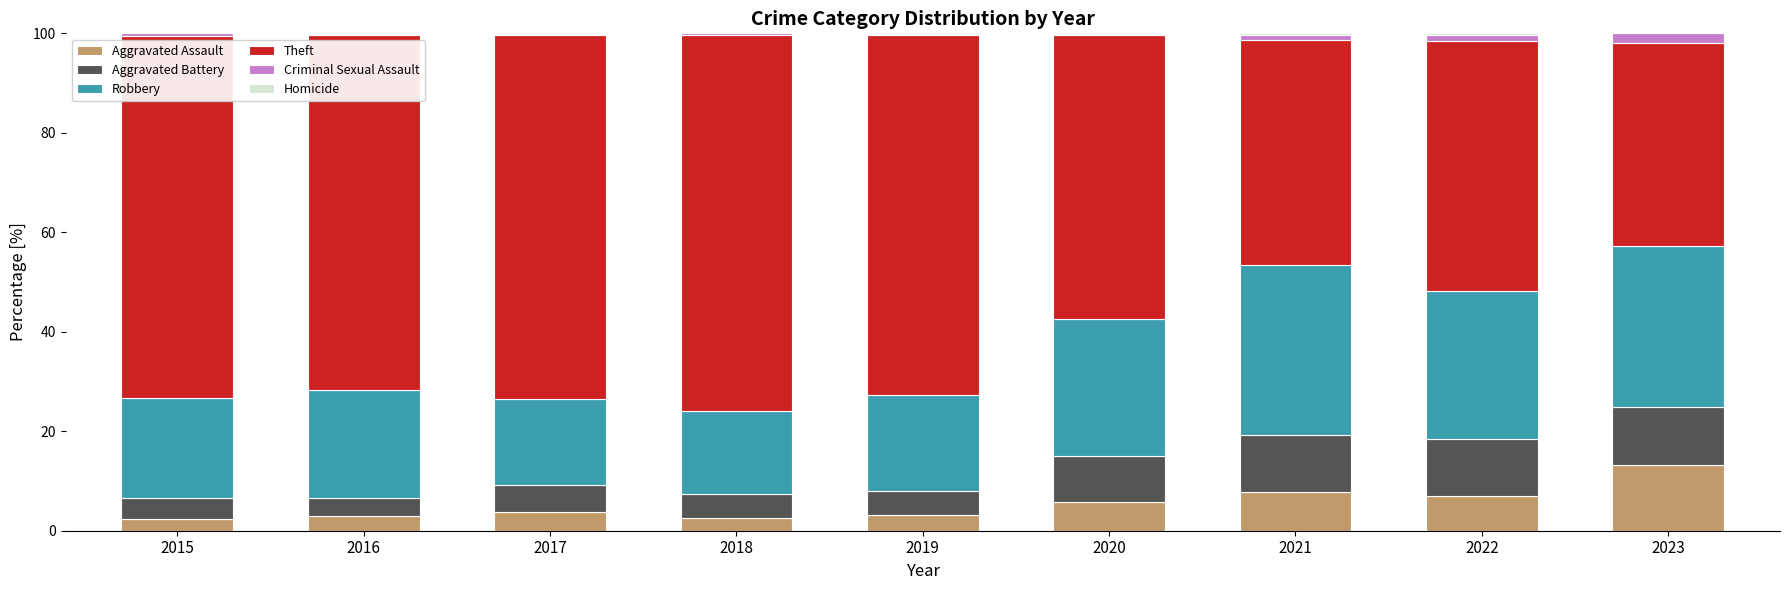

The value of Aggravated Assault at 2021 is 7.8. True or false?

True